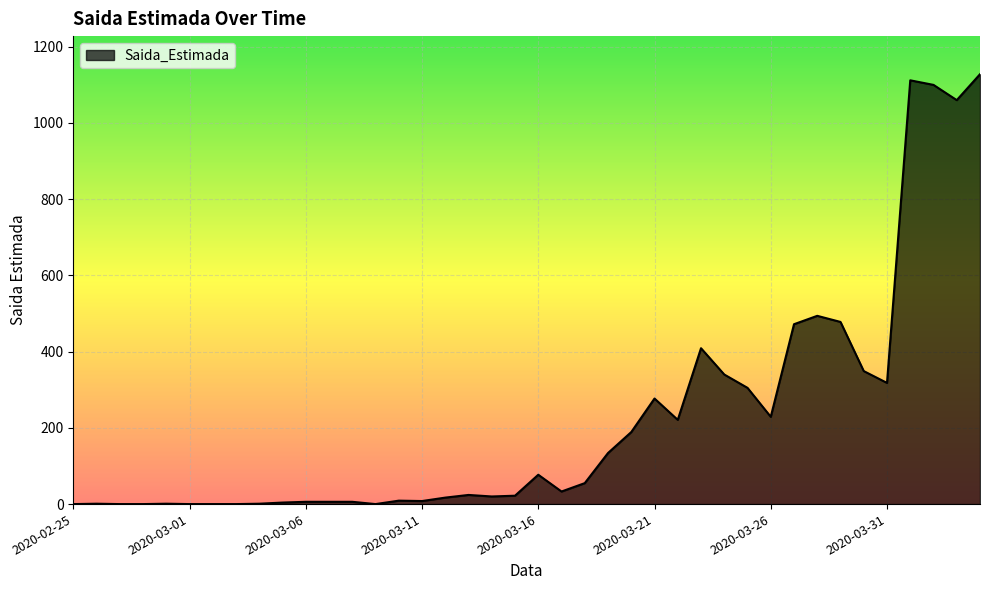

What is the greatest value displayed?

1128